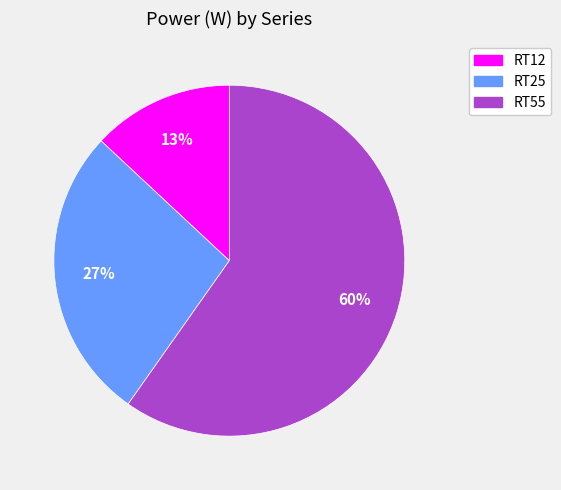

Which slice is the smallest?

RT12